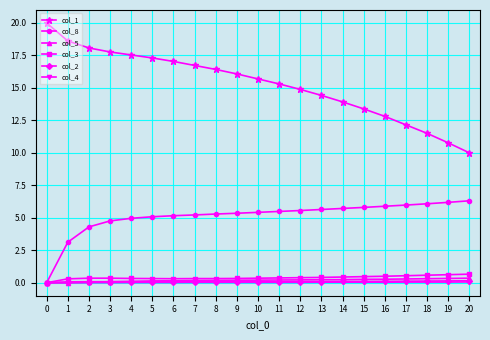

What is the difference between the maximum and minimum values in the col_3 series?

0.7